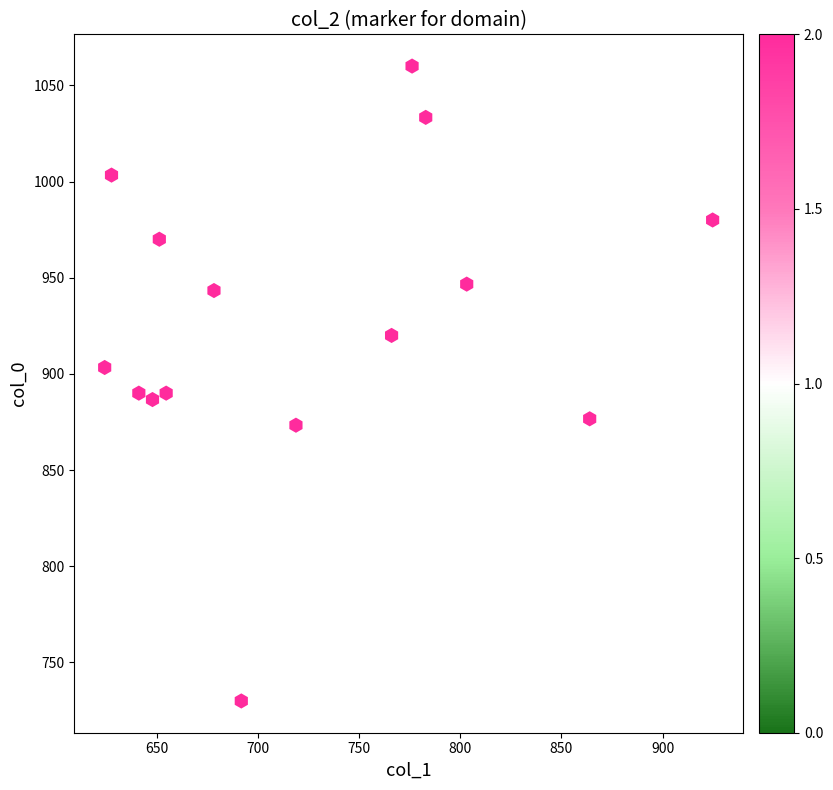

What is the range of Y values (max minus min)?

330.0